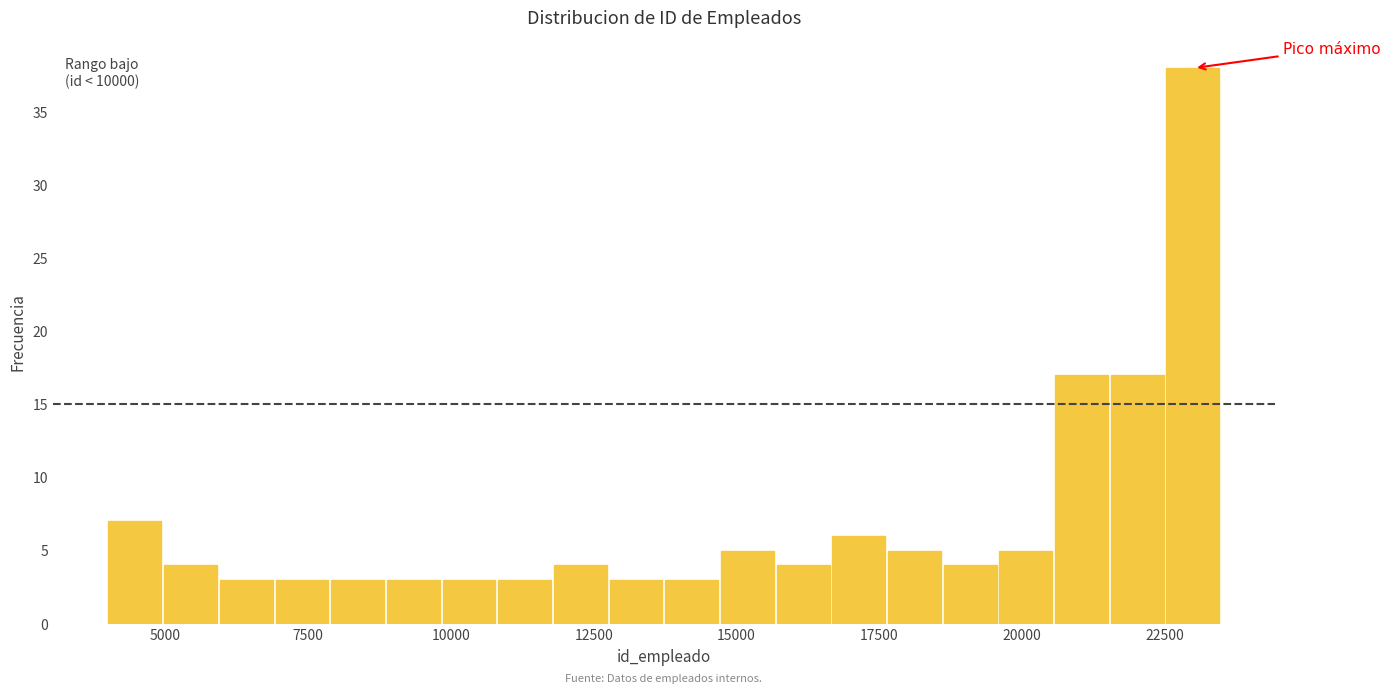

Around what value on the x-axis is the tallest bar? Give the approximate position of its centre, as read against the axis.

23000